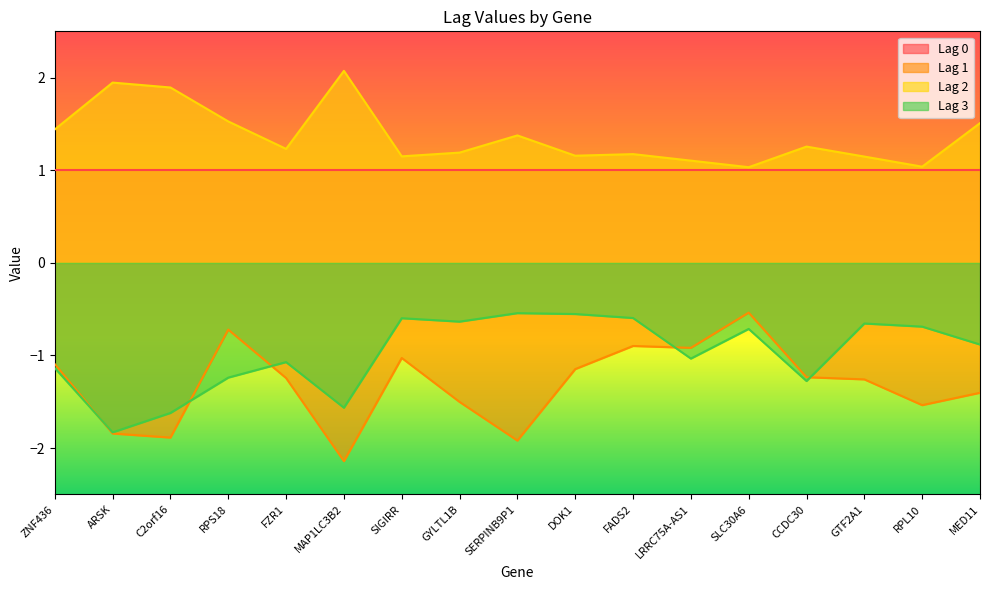

The value of Lag 1 at SIGIRR is -0.5. True or false?

False